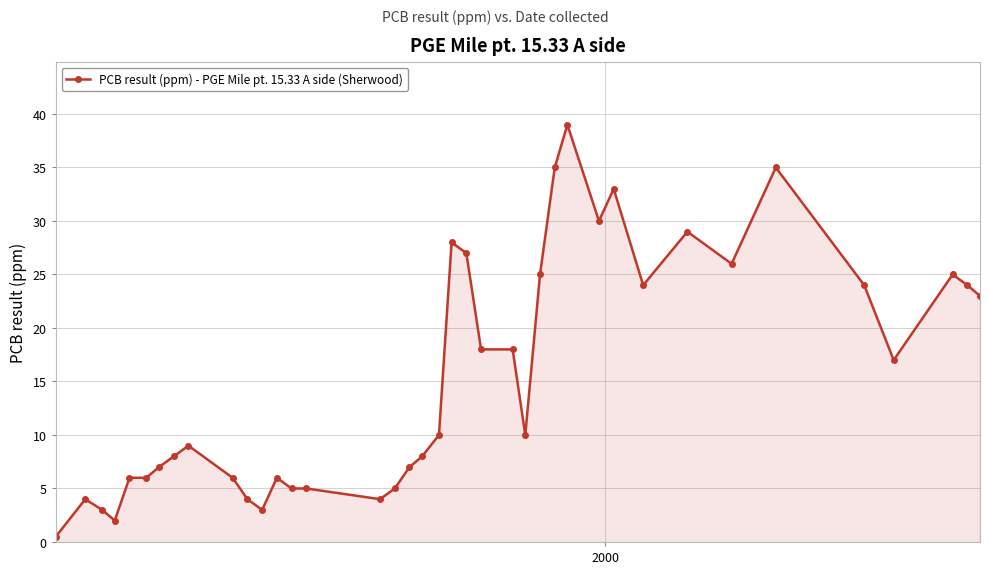

What is the value of the 20th point from the left?

10.0